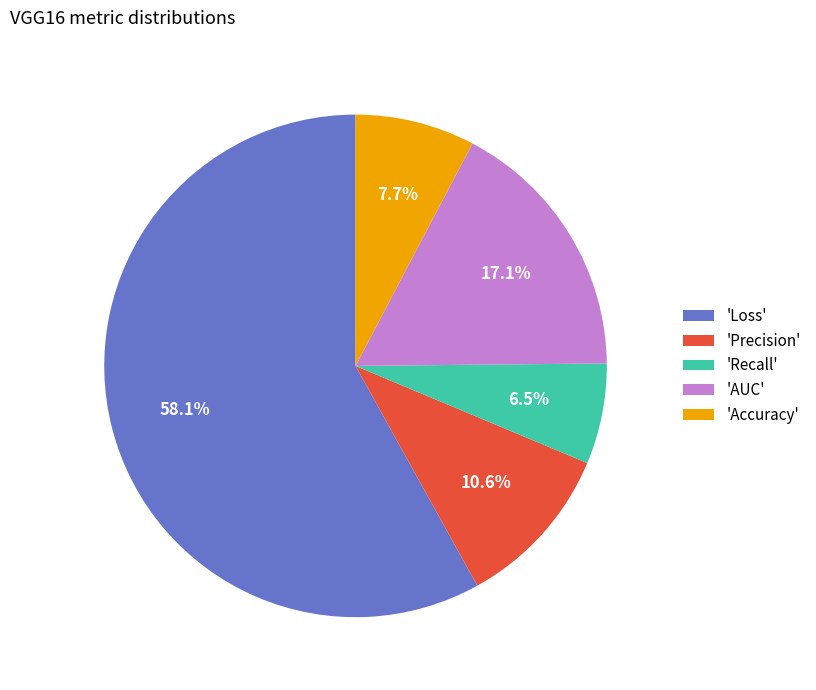

Is there any slice that represents more than half of the pie?

Yes